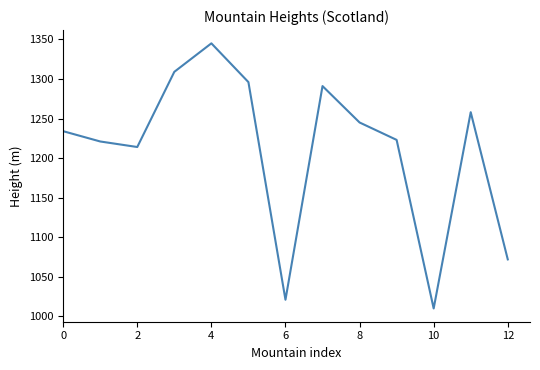

How many interior local peaks (higher than both neighbors) does the data have?

3